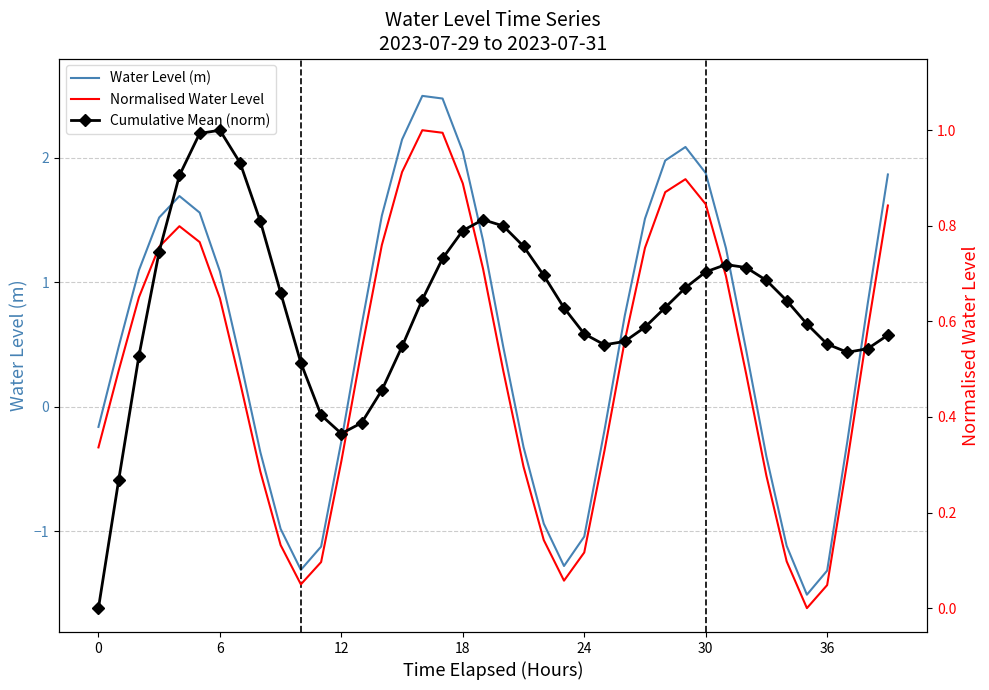

Rank the series by their maximum value, from highest to lowest.

Water Level (m), Normalised Water Level, Cumulative Mean (norm)